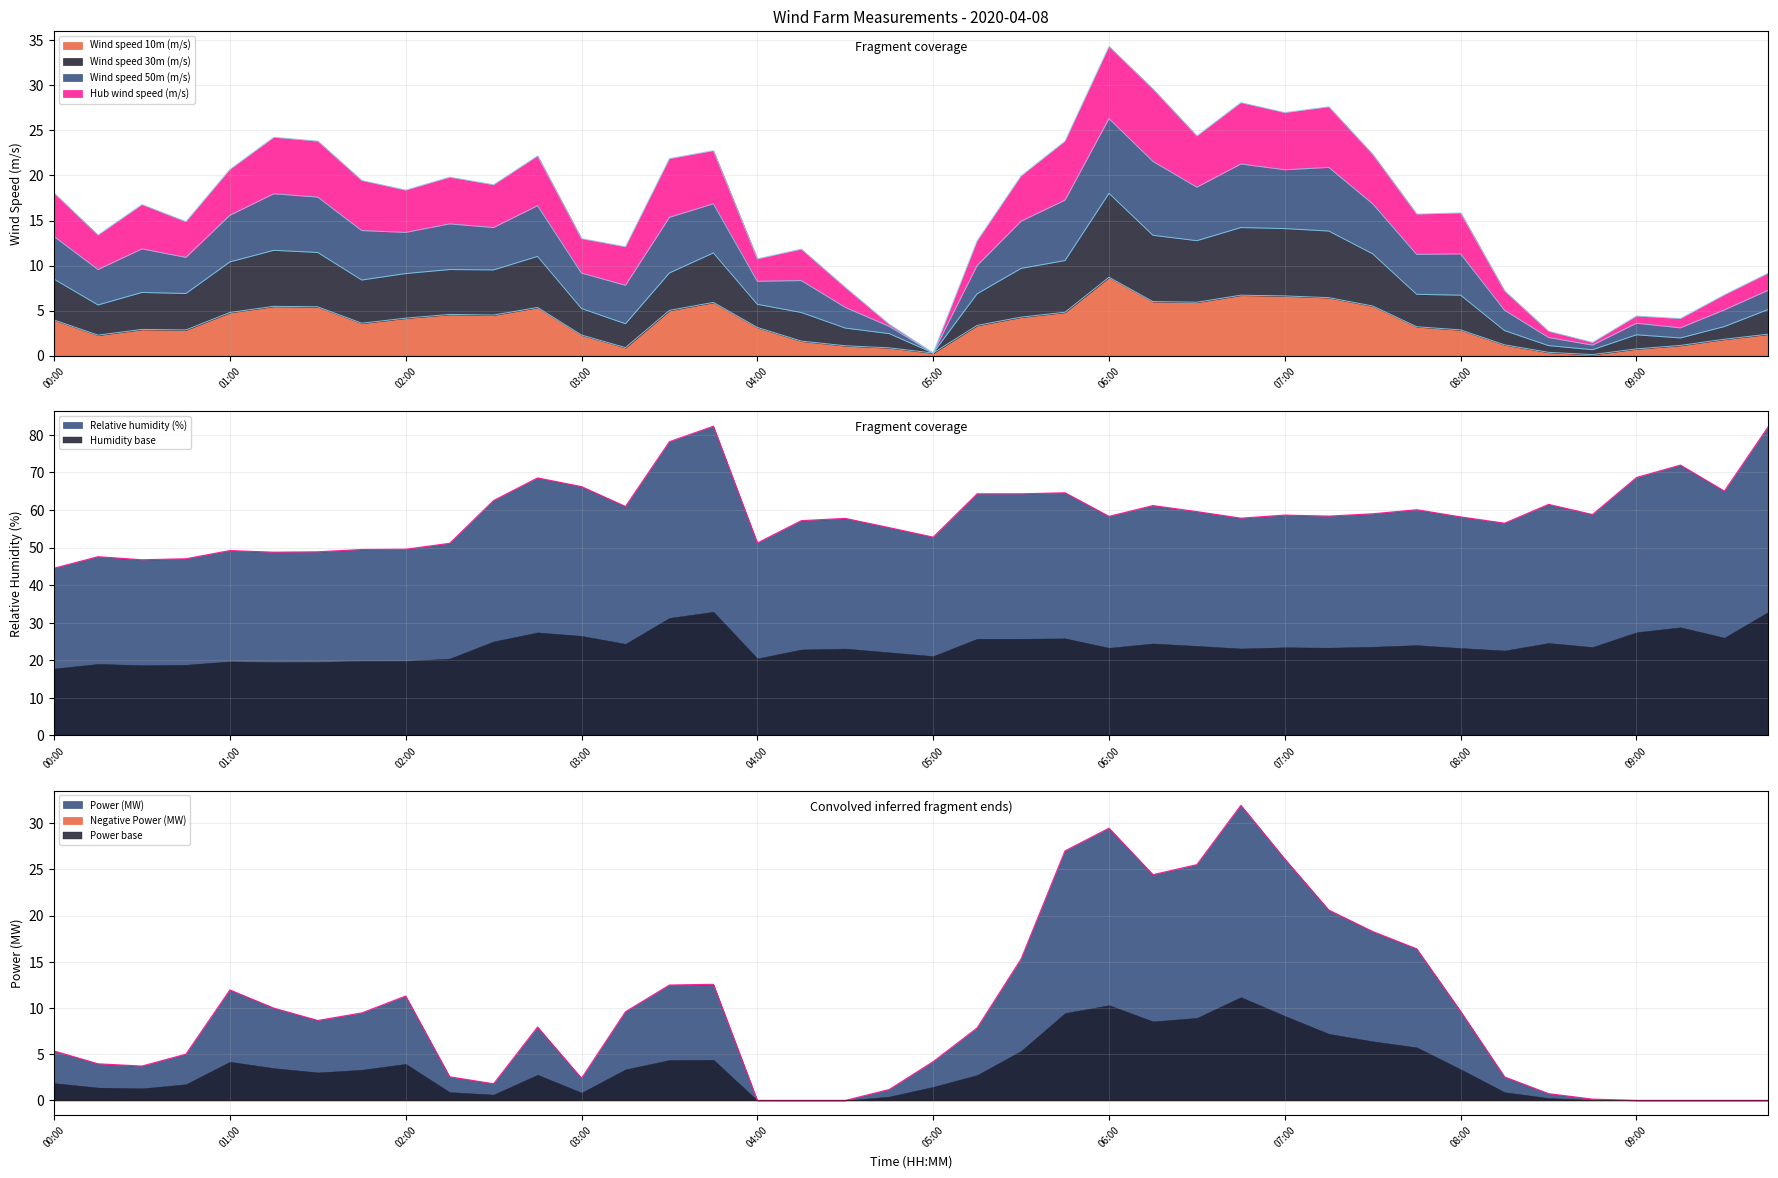

Does the chart display data point markers on the line(s)?

No